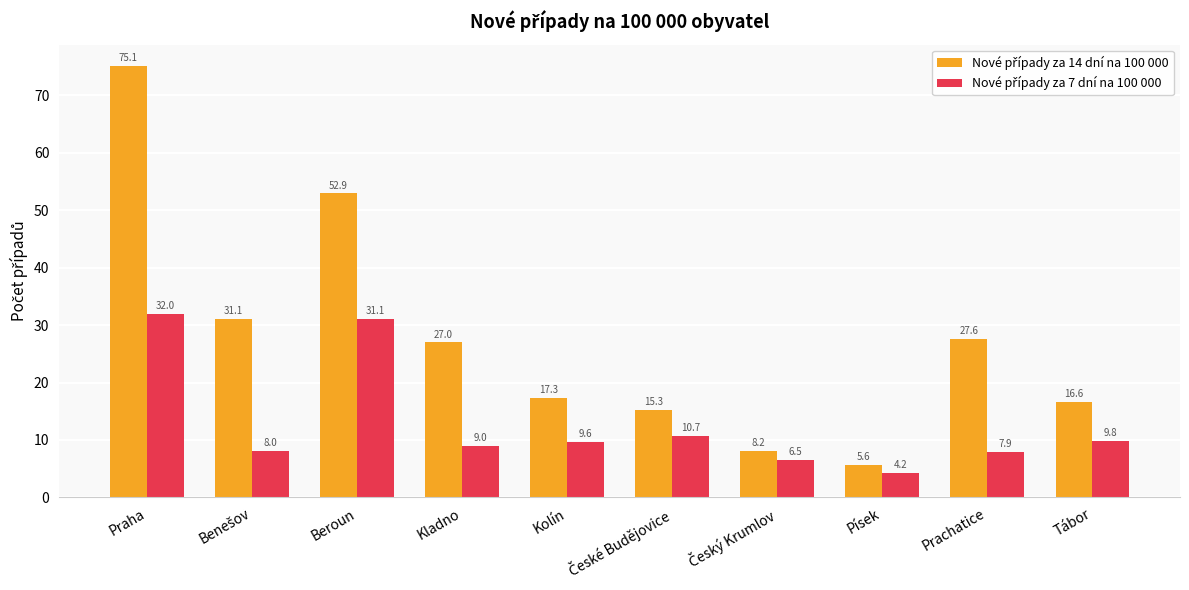

What is the difference between the highest and lowest values at Tábor?

6.8